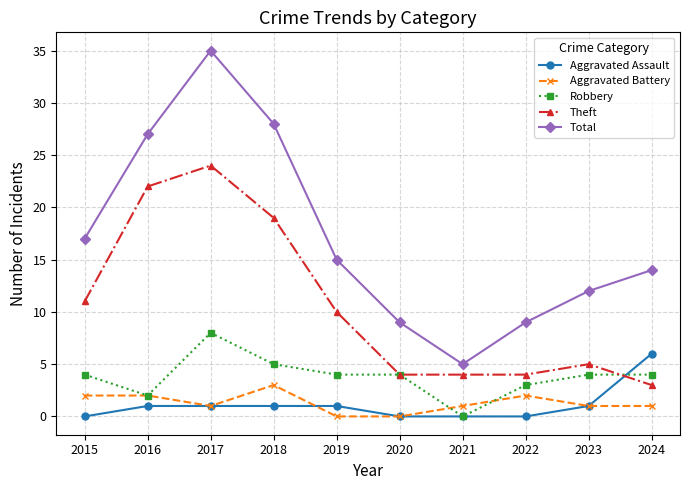

Which series has the widest spread of values?

Total